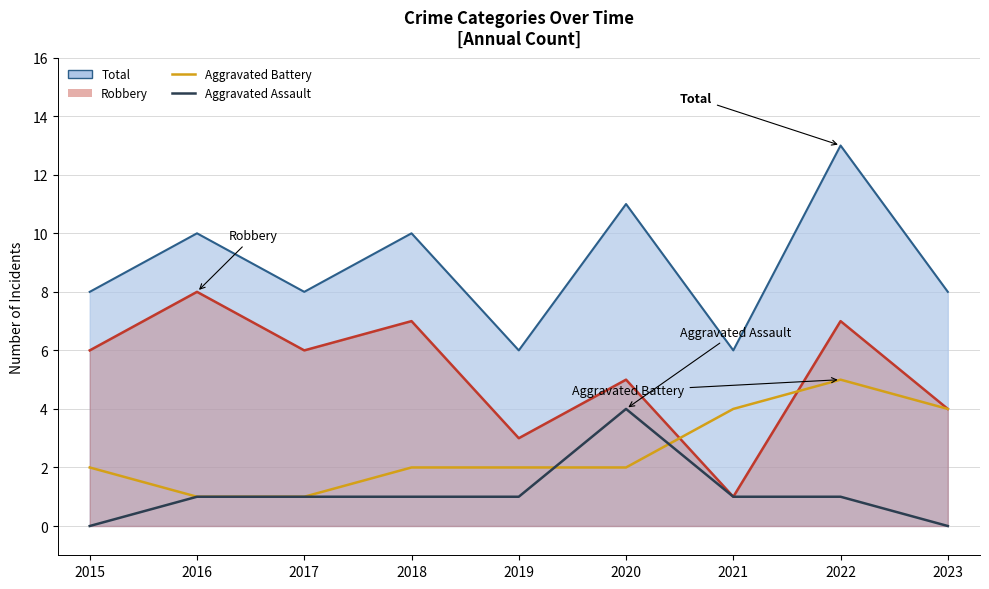

At how many categories does at least one series exceed 10?

2